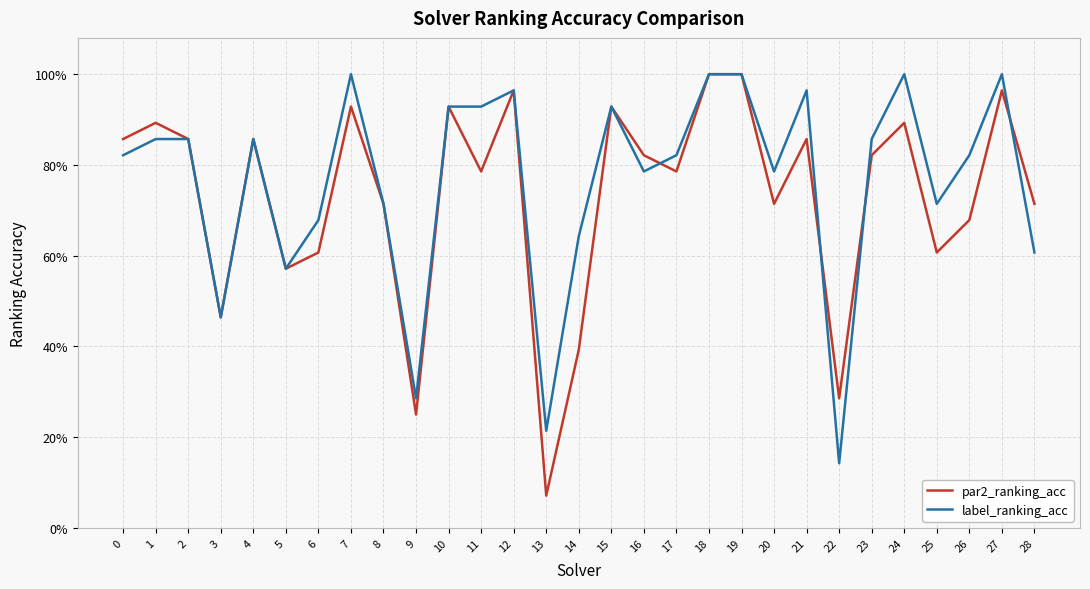

Does the chart have visible grid lines?

Yes